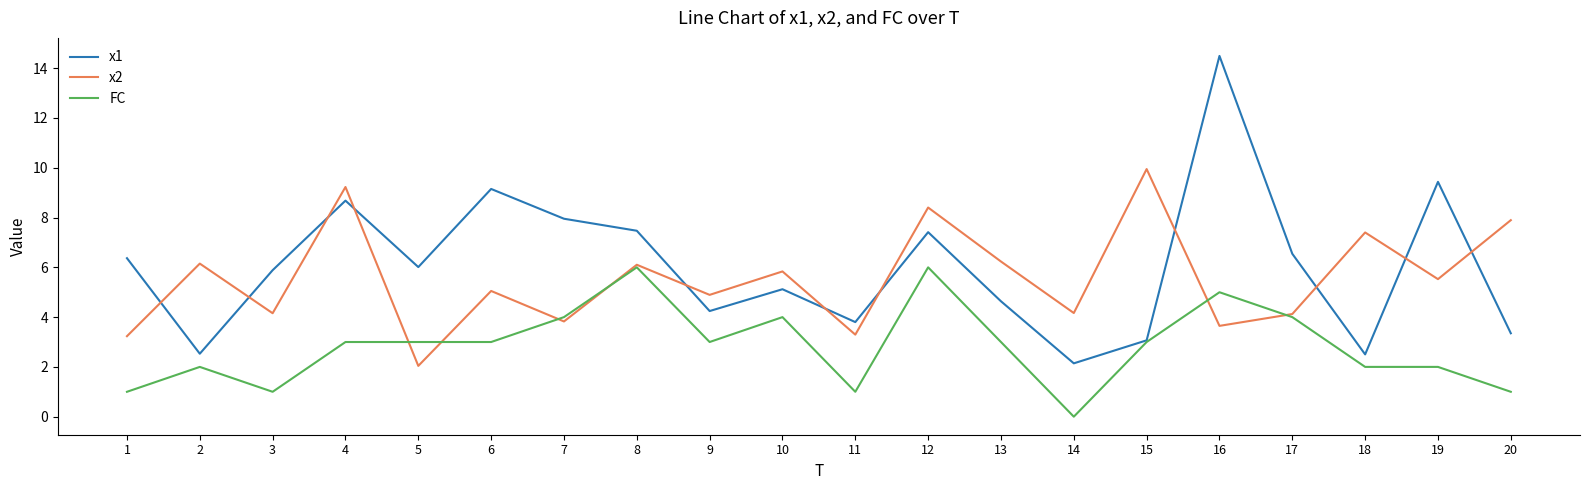

How many lines are shown in the chart?

3